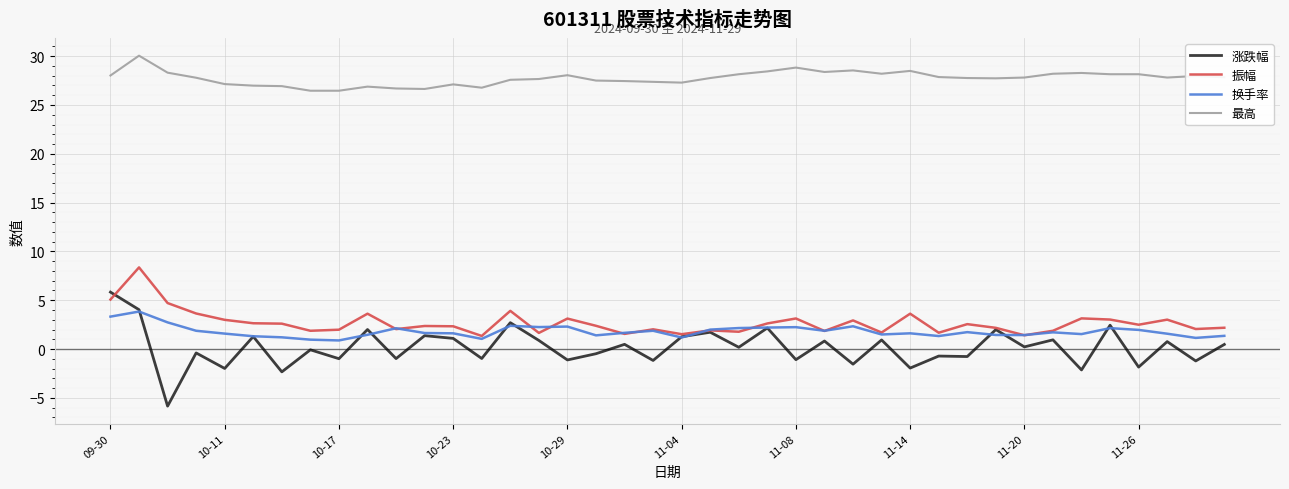

Which series has the largest total across all categories?

最高